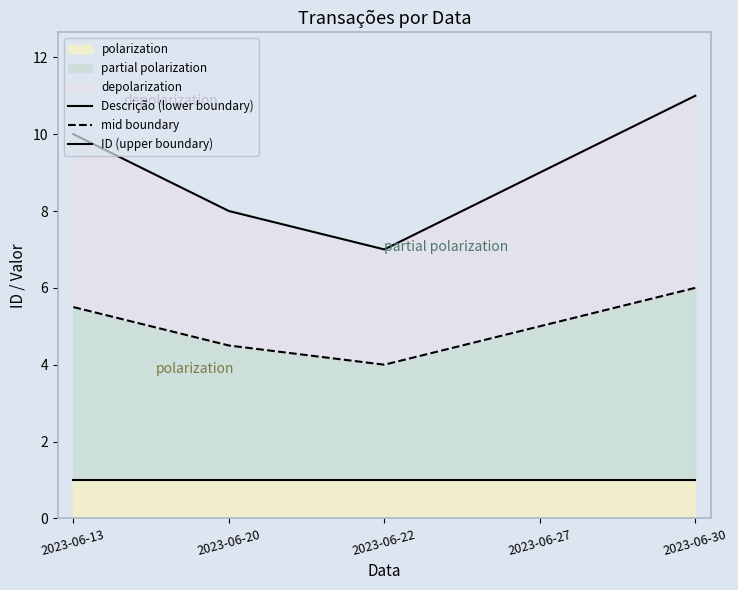

Is the value of Descrição (lower boundary) at 2023-06-27 greater than the value of mid boundary at 2023-06-27?

No